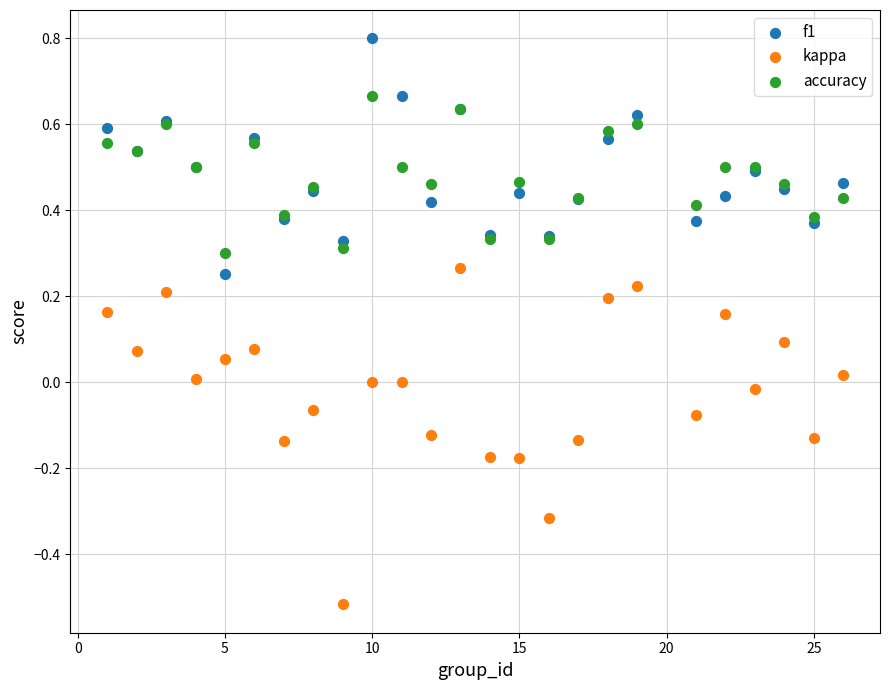

What is the X range (max minus min) for the scatter plot?

25.0